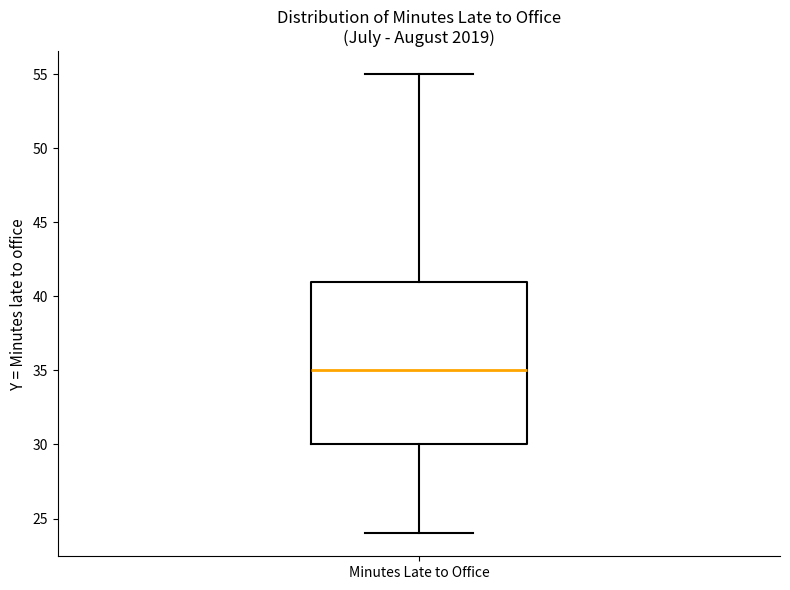

Transcribe this box plot: give where the median line is, the range the box spans, and where the two whiskers end, as read against the y-axis. The values are not printed on the chart, so give them approximately, as read against the axis.

median 35, box 30 to 41, whiskers 24 to 55